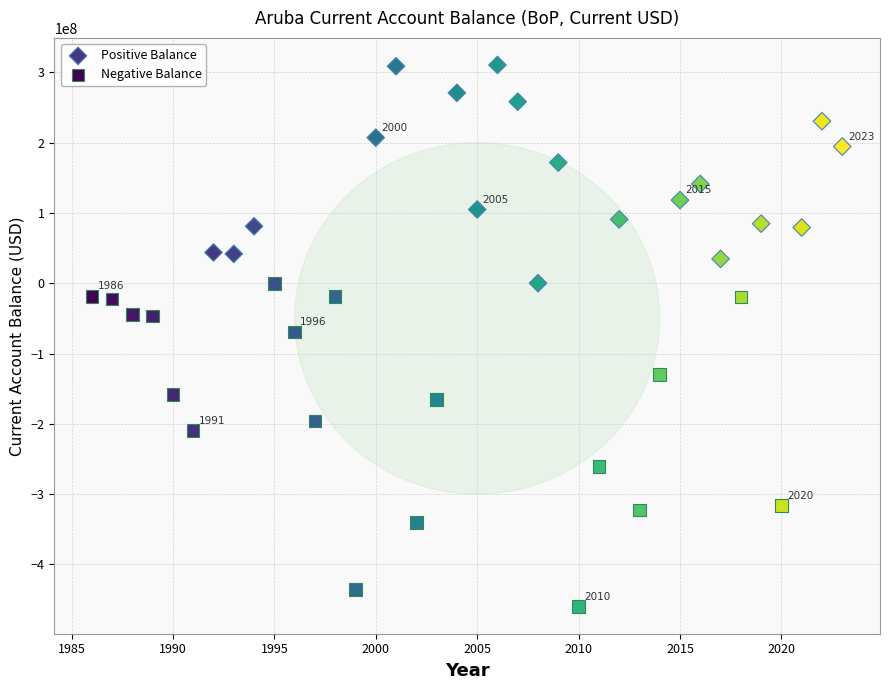

What are all the series names shown in the legend?

Positive Balance, Negative Balance